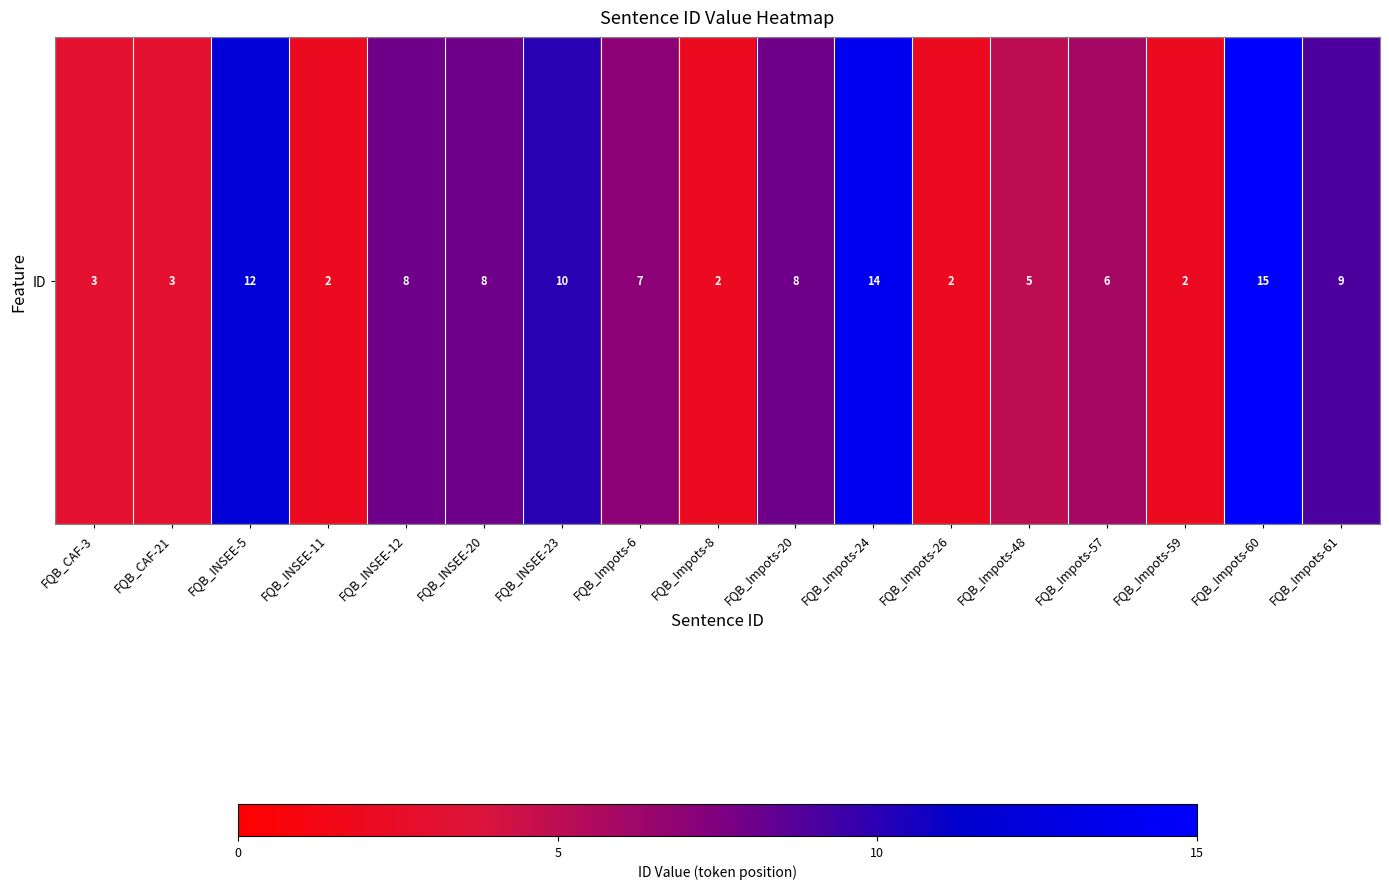

True or false: the data shows 3 at FQB_CAF-21.

True